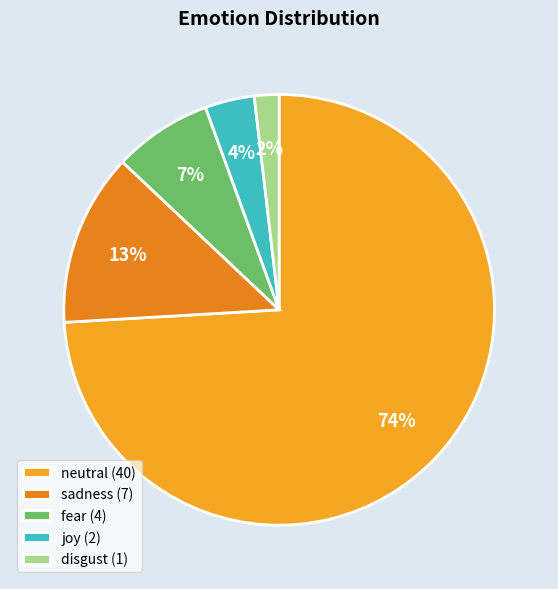

Count the number of slices in the pie.

5